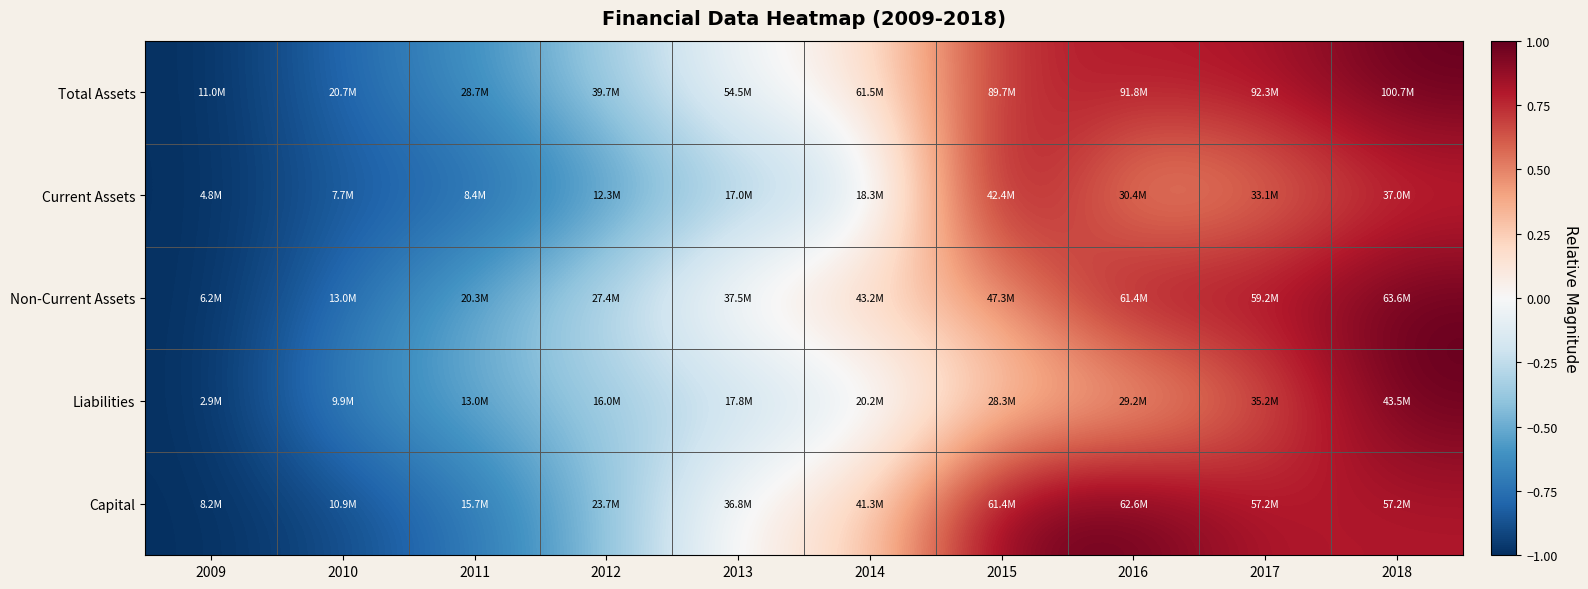

What is the total value across all series at 2014?

0.2